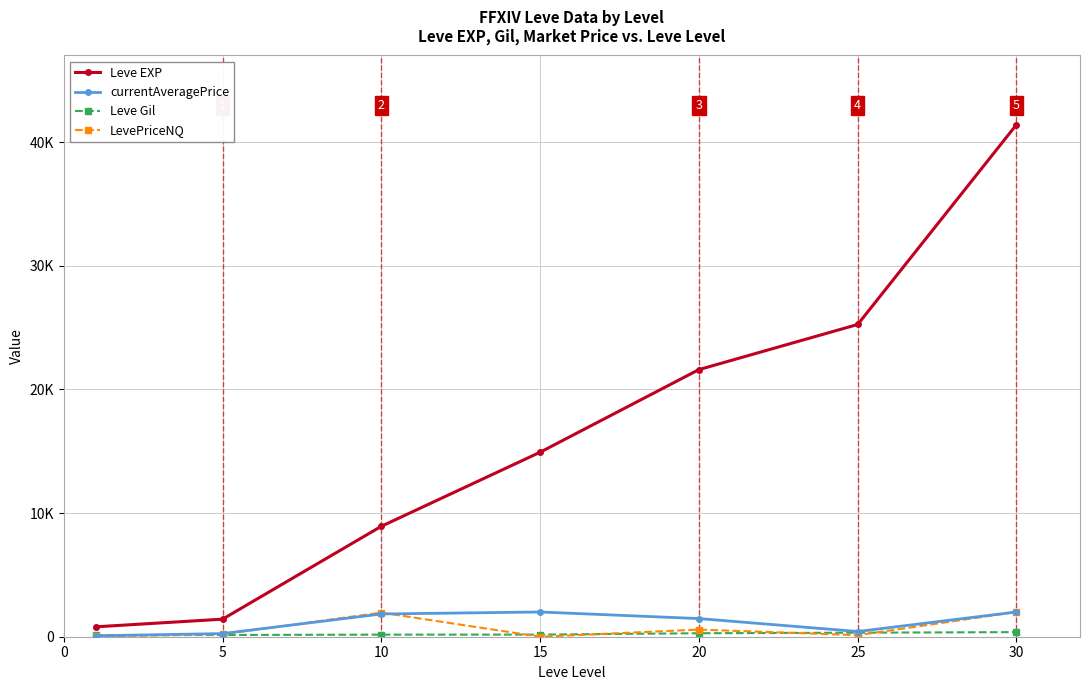

Reading left to right, what are all the values shown in this chart?

Leve EXP: 800.0	1420.0	8930.0	14920.0	21600.0	25250.0	41410.0
currentAveragePrice: 78.0	254.0	1839.0	2000.0	1467.9	422.0	2002.0
Leve Gil: 113.0	140.0	168.0	172.0	281.0	326.0	372.0
LevePriceNQ: 29.2	202.1	1948.0	0.0	578.6	125.0	2002.0